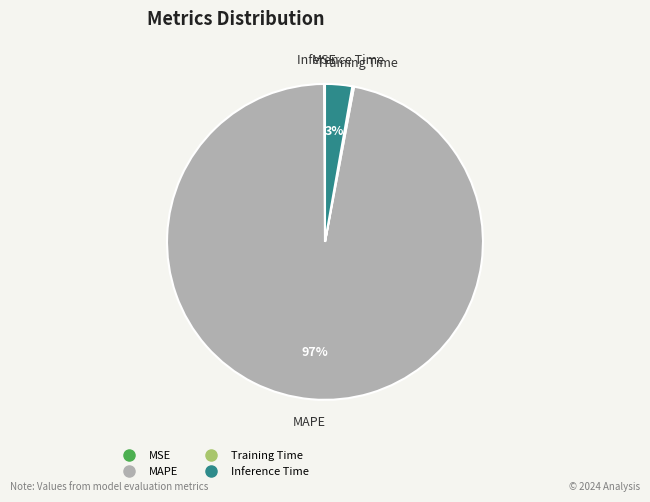

Is there any slice that represents more than half of the pie?

Yes